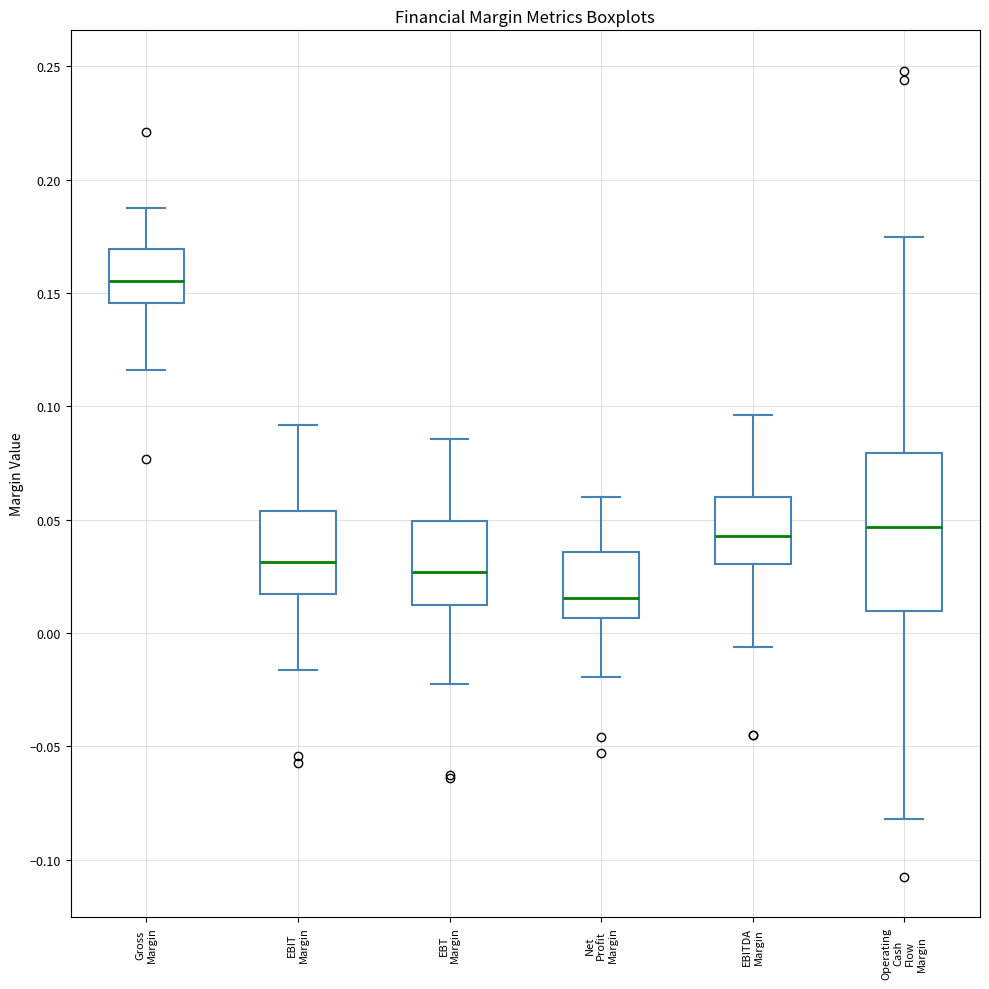

Comparing the boxes themselves (not the whiskers), which one is the tallest?

Operating Cash Flow Margin